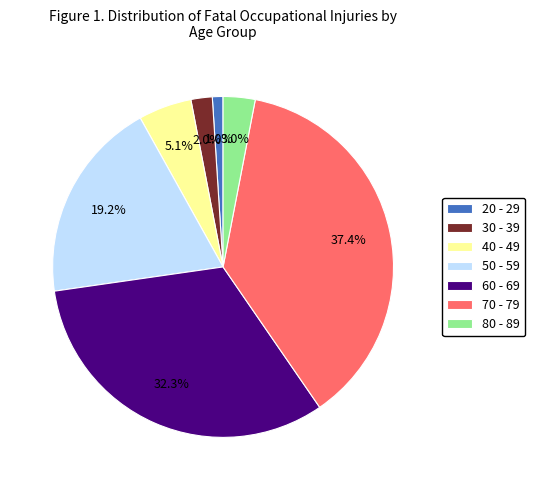

Count the number of slices in the pie.

7